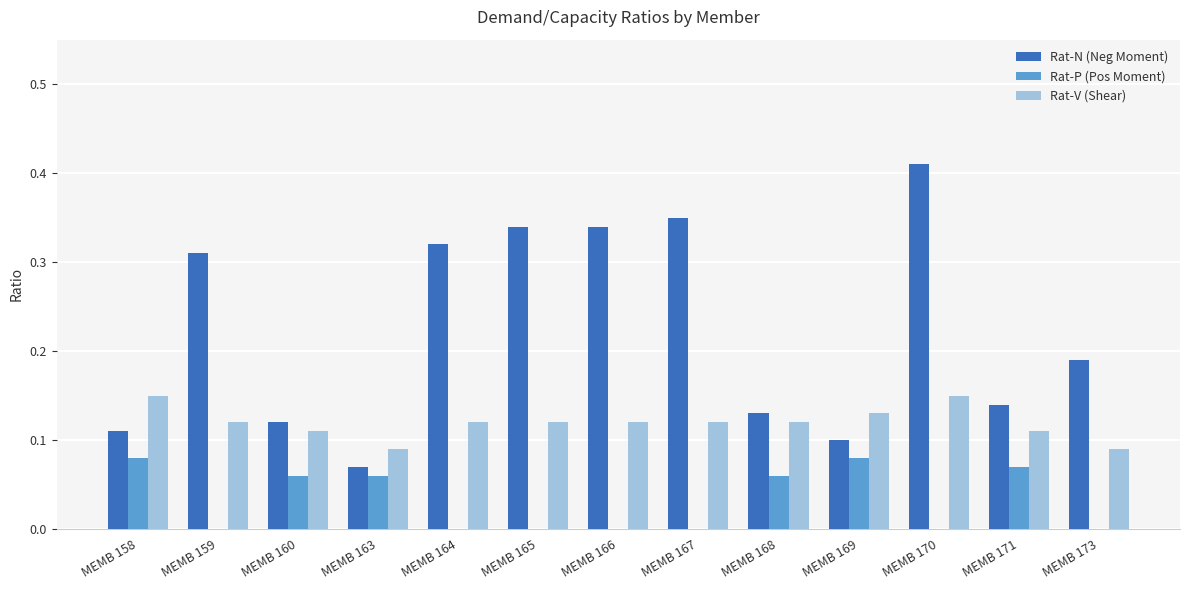

The Rat-N (Neg Moment) series shows 0.2 at MEMB 159. True or false?

False